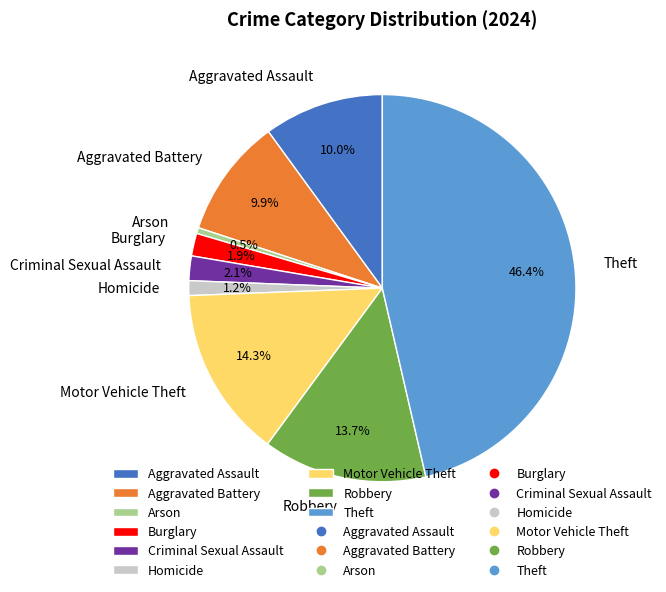

Combined, what portion of the pie is Burglary and Theft?

48.3%